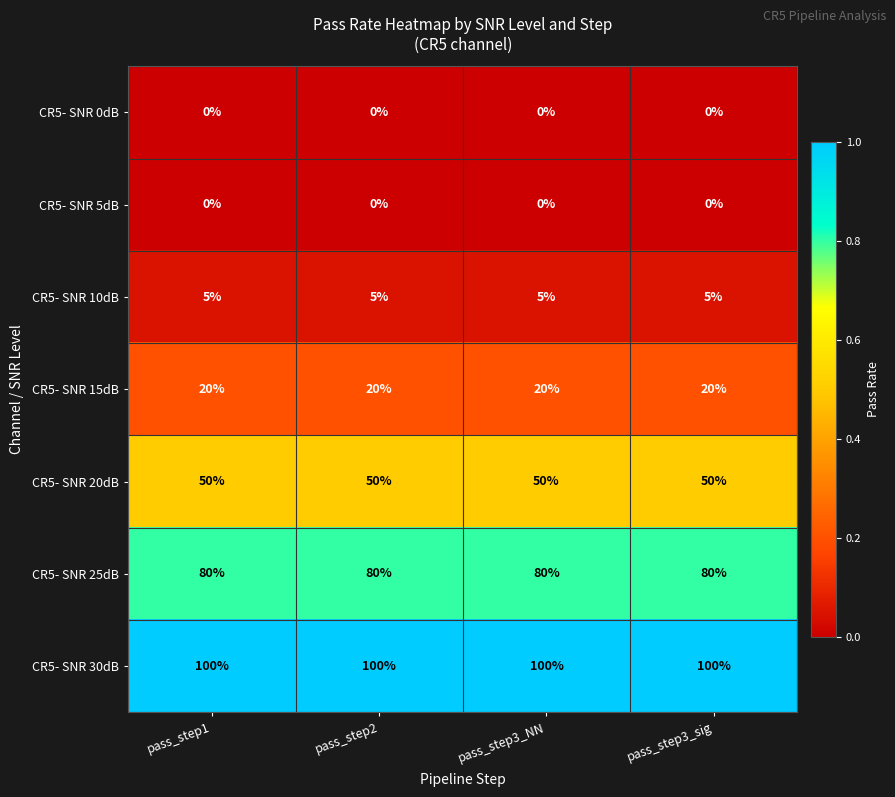

What is the maximum value for CR5- SNR 10dB?

5